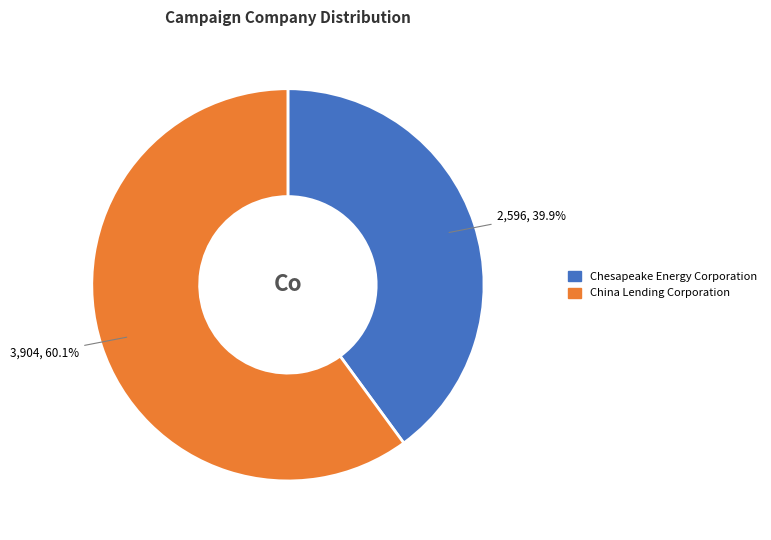

Count the number of slices in the pie.

2